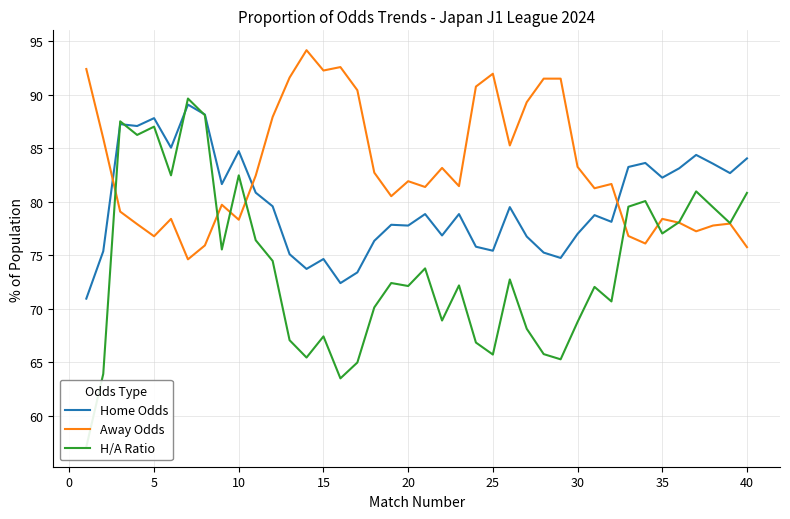

Reading right to left, list all the values displayed in this chart.

Home Odds: 84.0	82.7	83.5	84.4	83.1	82.2	83.6	83.2	78.1	78.8	77.0	74.8	75.2	76.8	79.5	75.4	75.8	78.8	76.8	78.8	77.8	77.8	76.3	73.4	72.4	74.7	73.7	75.1	79.6	80.8	84.7	81.7	88.2	89.1	85.0	87.8	87.1	87.2	75.4	71.0
Away Odds: 75.8	78.0	77.8	77.2	78.0	78.4	76.1	76.8	81.7	81.3	83.3	91.5	91.5	89.3	85.3	92.0	90.8	81.5	83.2	81.4	81.9	80.5	82.7	90.4	92.6	92.3	94.2	91.6	87.9	82.4	78.3	79.7	75.9	74.6	78.4	76.8	77.9	79.1	85.9	92.4
H/A Ratio: 80.8	78.0	79.5	81.0	78.1	77.0	80.1	79.5	70.7	72.0	68.8	65.3	65.8	68.1	72.7	65.7	66.8	72.2	68.9	73.8	72.1	72.4	70.1	65.0	63.5	67.4	65.4	67.1	74.5	76.4	82.5	75.5	88.1	89.6	82.5	87.0	86.2	87.5	63.9	57.1